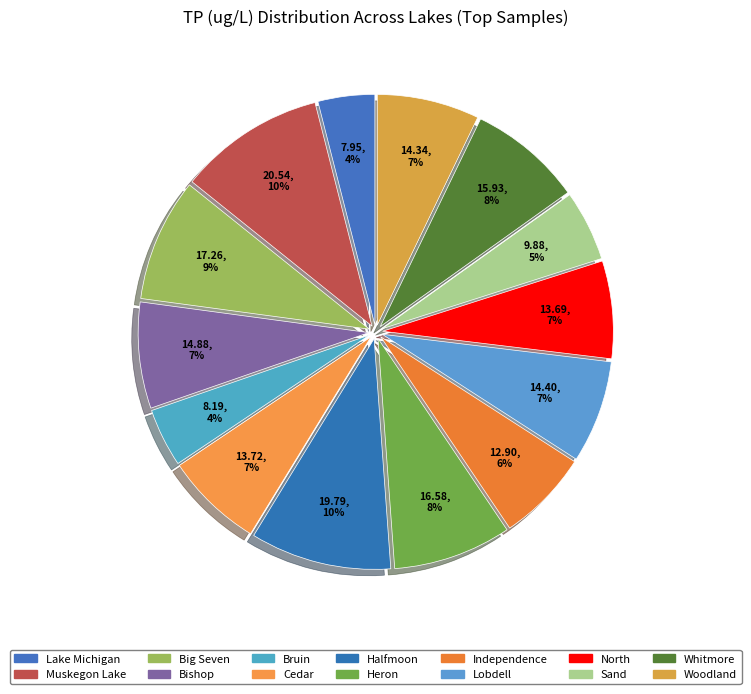

How many slices are in this pie chart?

14